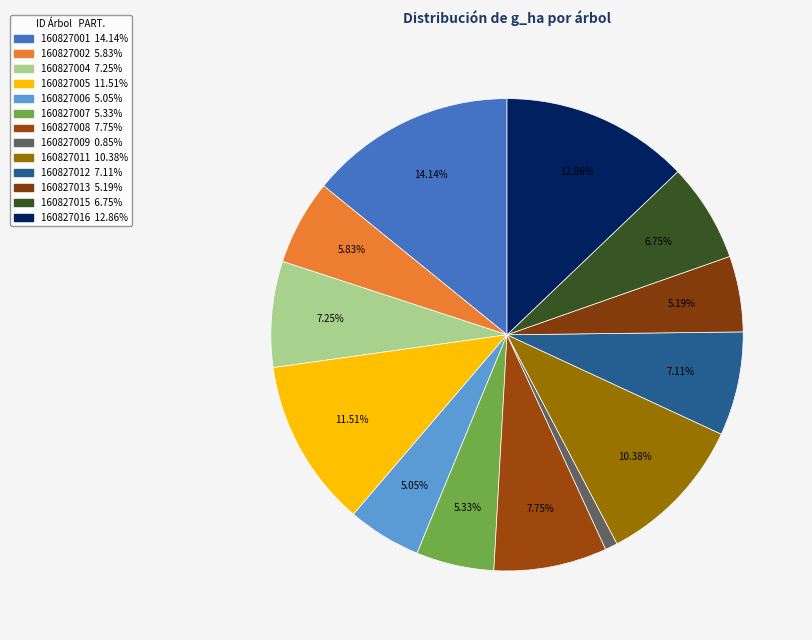

True or false: 160827015 accounts for 7% of the total.

True